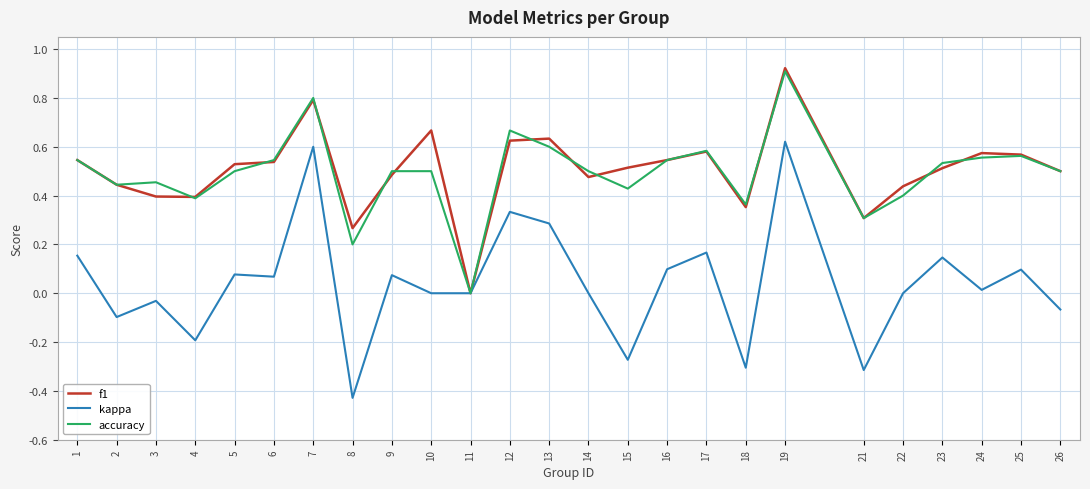

Is the value of accuracy at 21 greater than the value of kappa at 5?

Yes